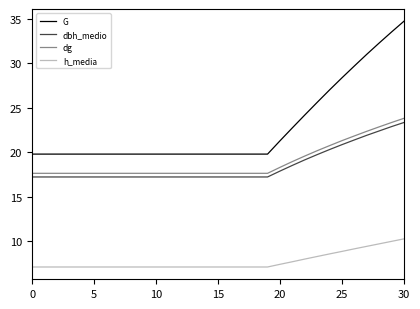

What is the maximum value for G?

34.7